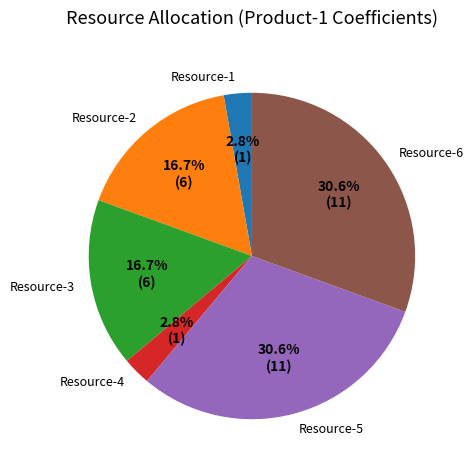

To the nearest percent, what is the difference between the Resource-5 and Resource-1 slice percentages?

28%